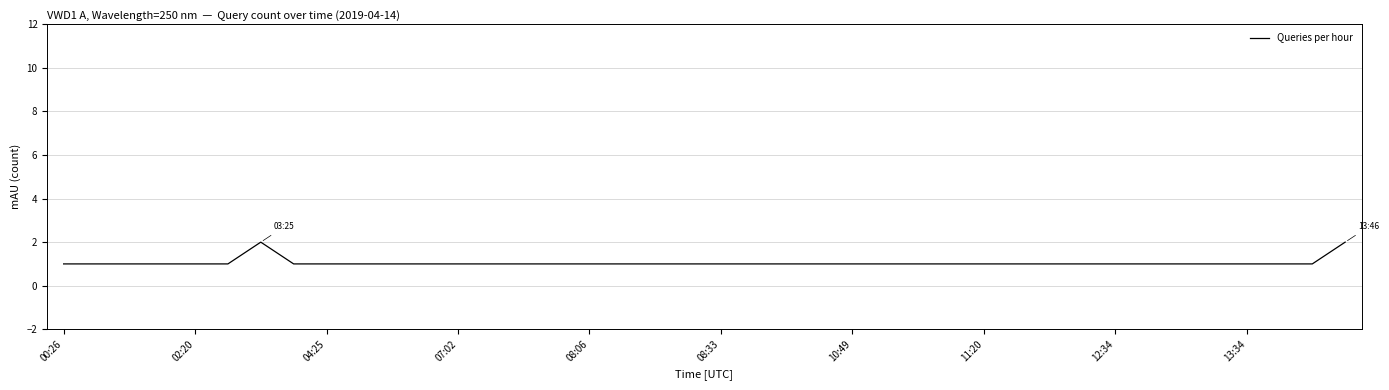

Does the chart display data point markers on the line(s)?

No